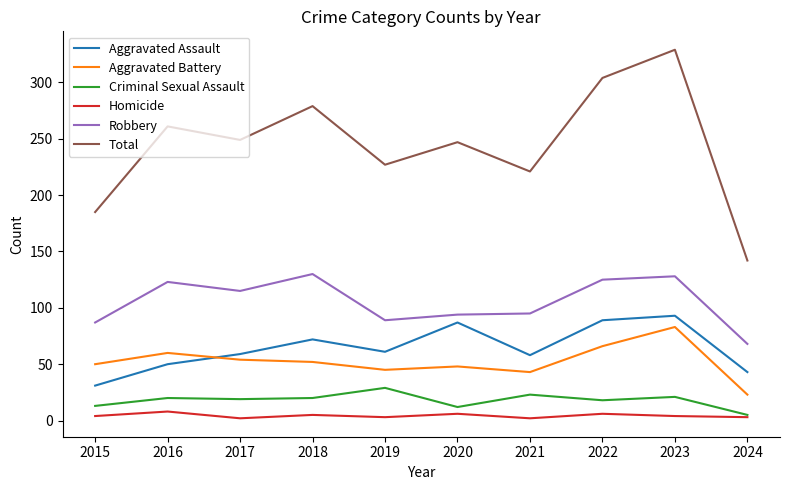

What value does the Homicide series have at 2023?

4